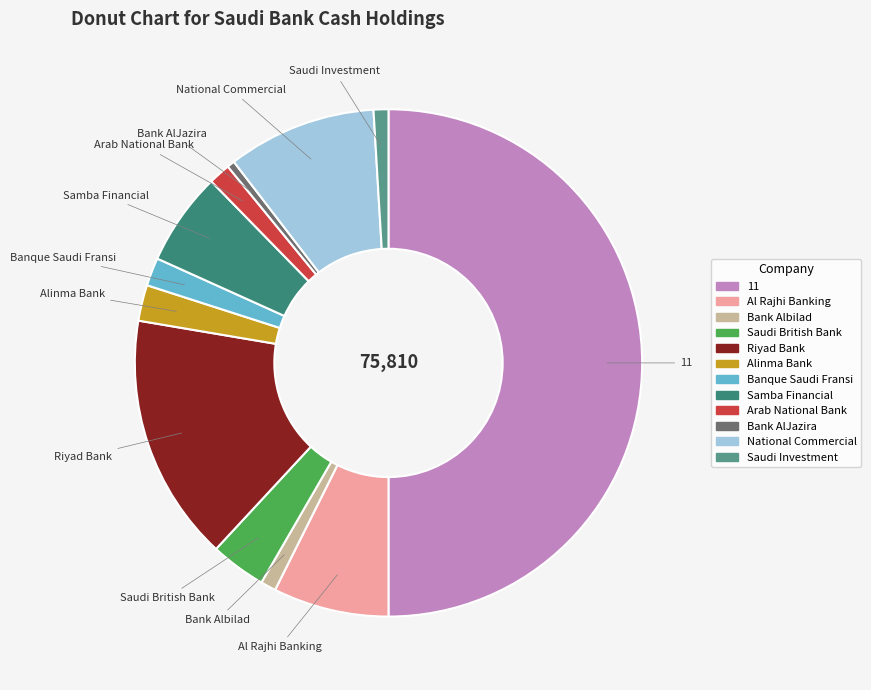

Is it true that Bank Albilad is 1% of the pie?

True